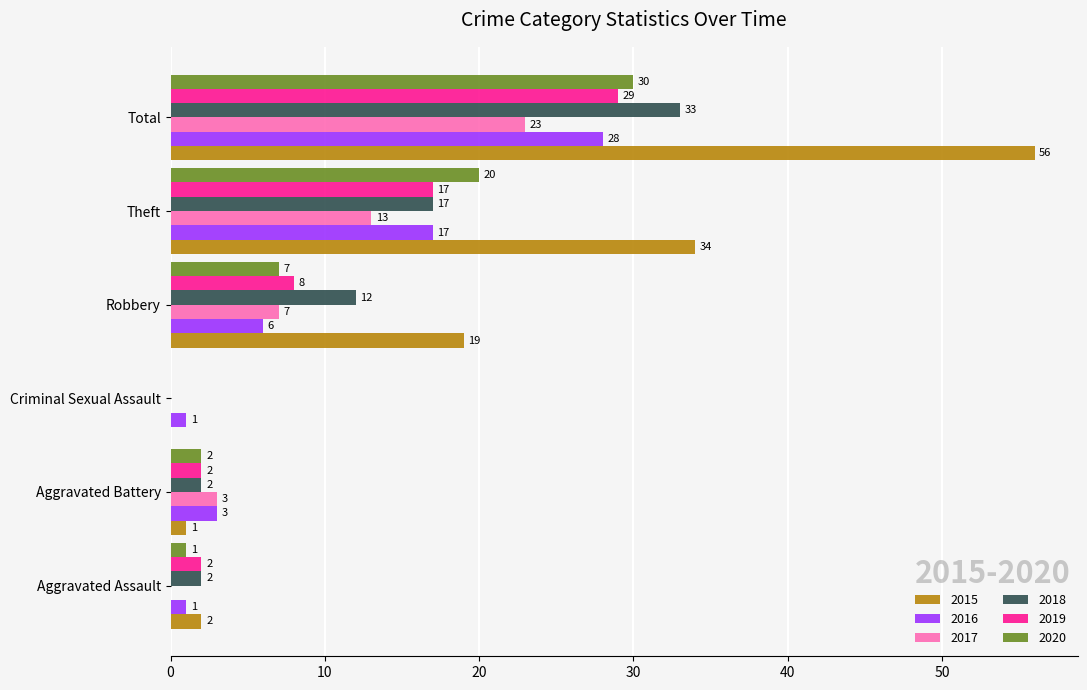

Is it true that 2020 equals 10 at Total?

False